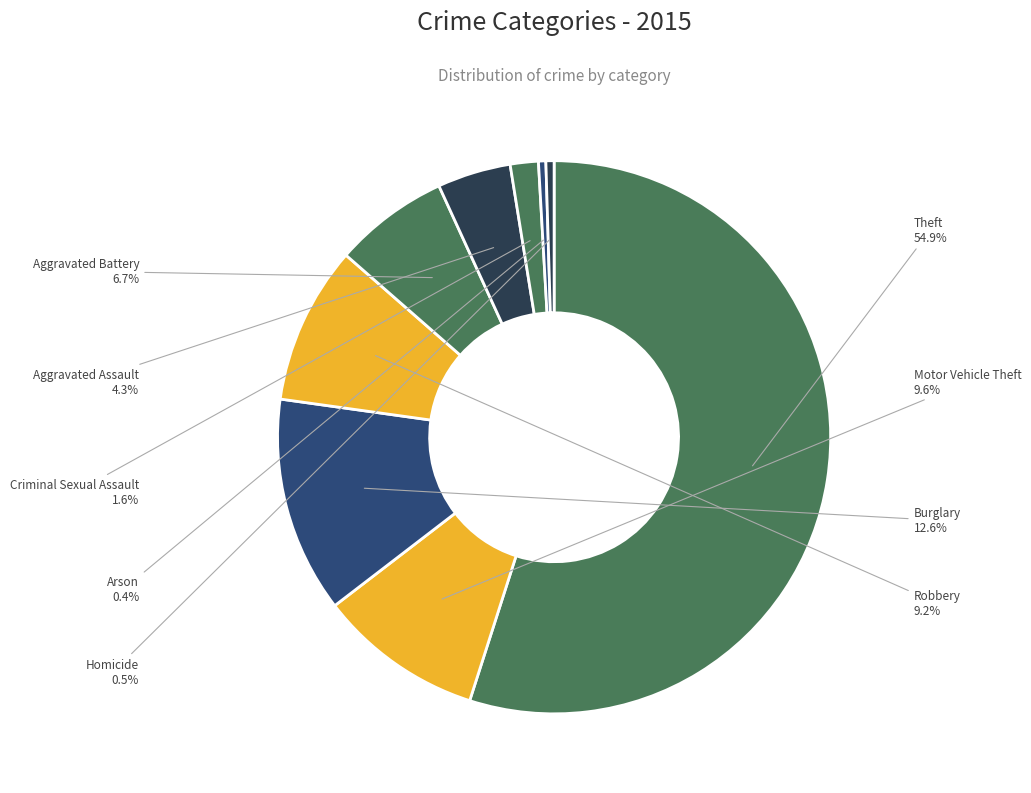

Is there a majority slice in this chart?

Yes